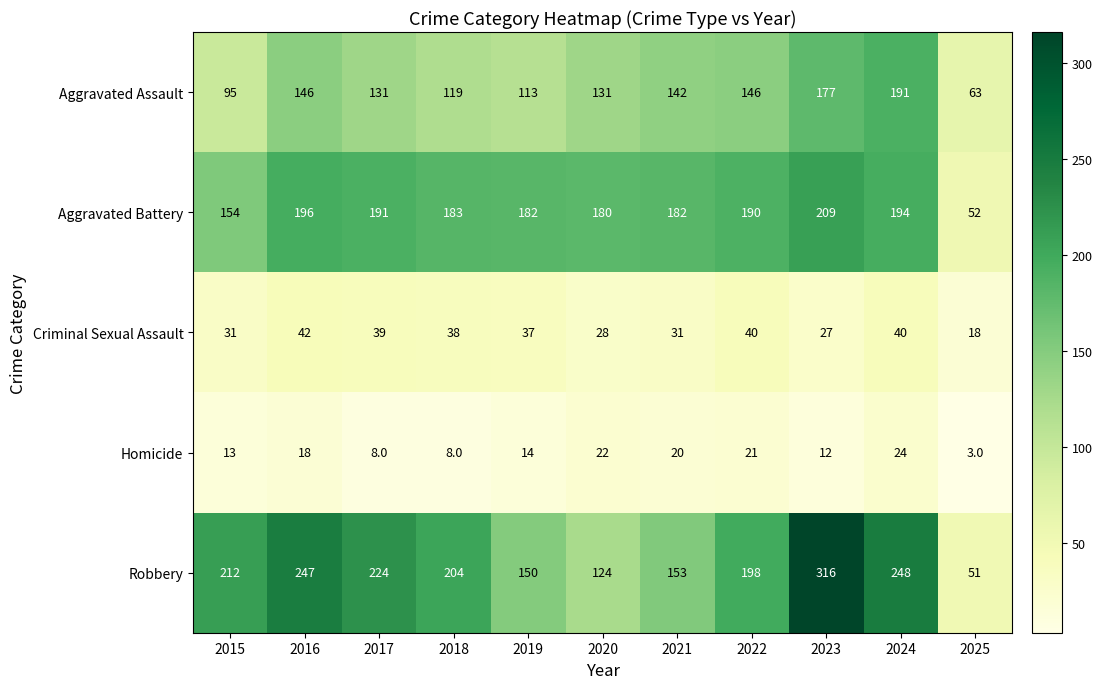

How many values in the Criminal Sexual Assault series are below 37?

5